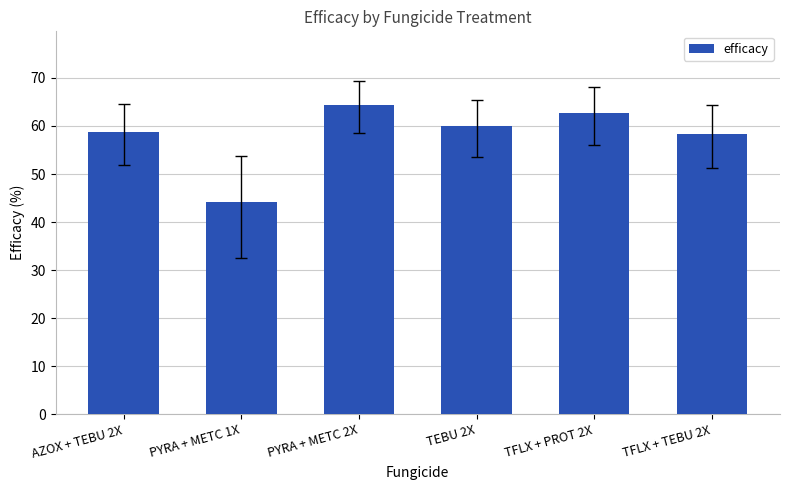

Read the value at PYRA + METC 2X.

64.3